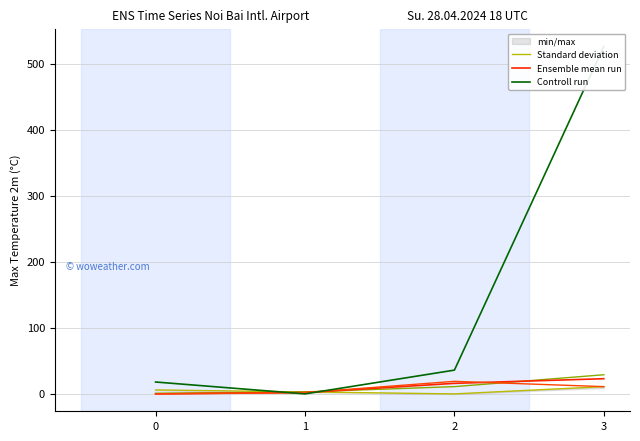

The Standard deviation series shows 6 at 0. True or false?

True